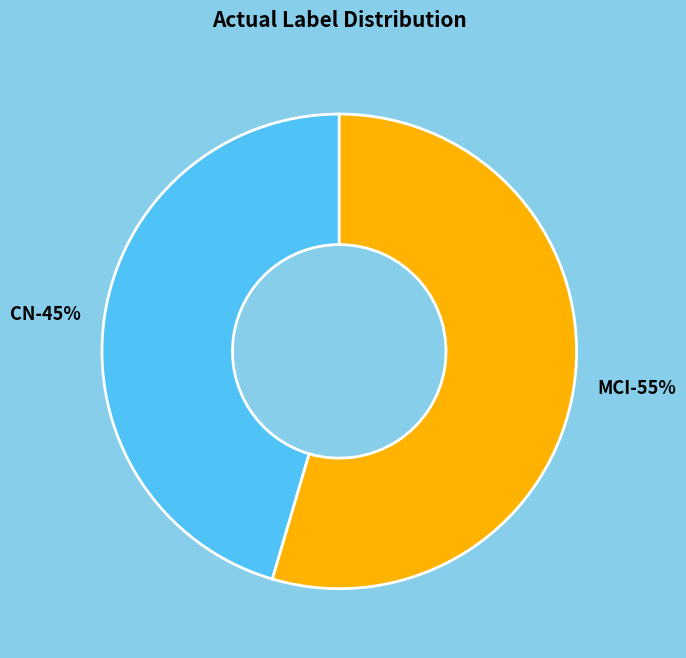

Which has a higher value, CN or MCI?

MCI